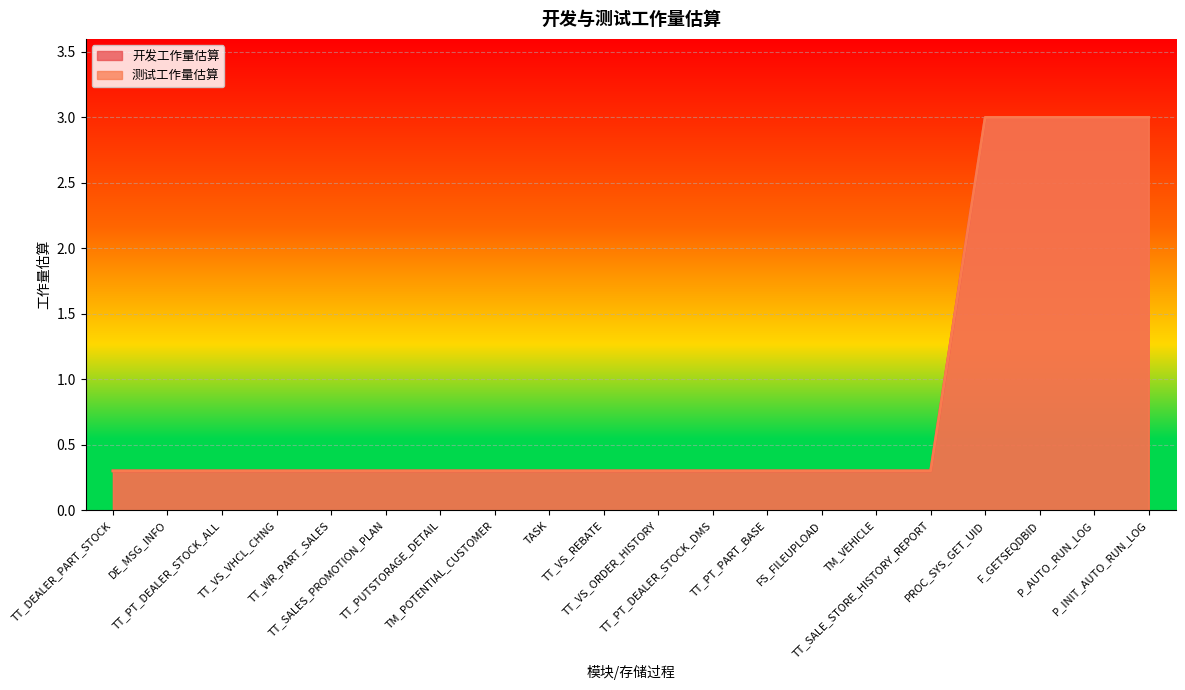

What is the maximum value for 测试工作量估算?

3.0